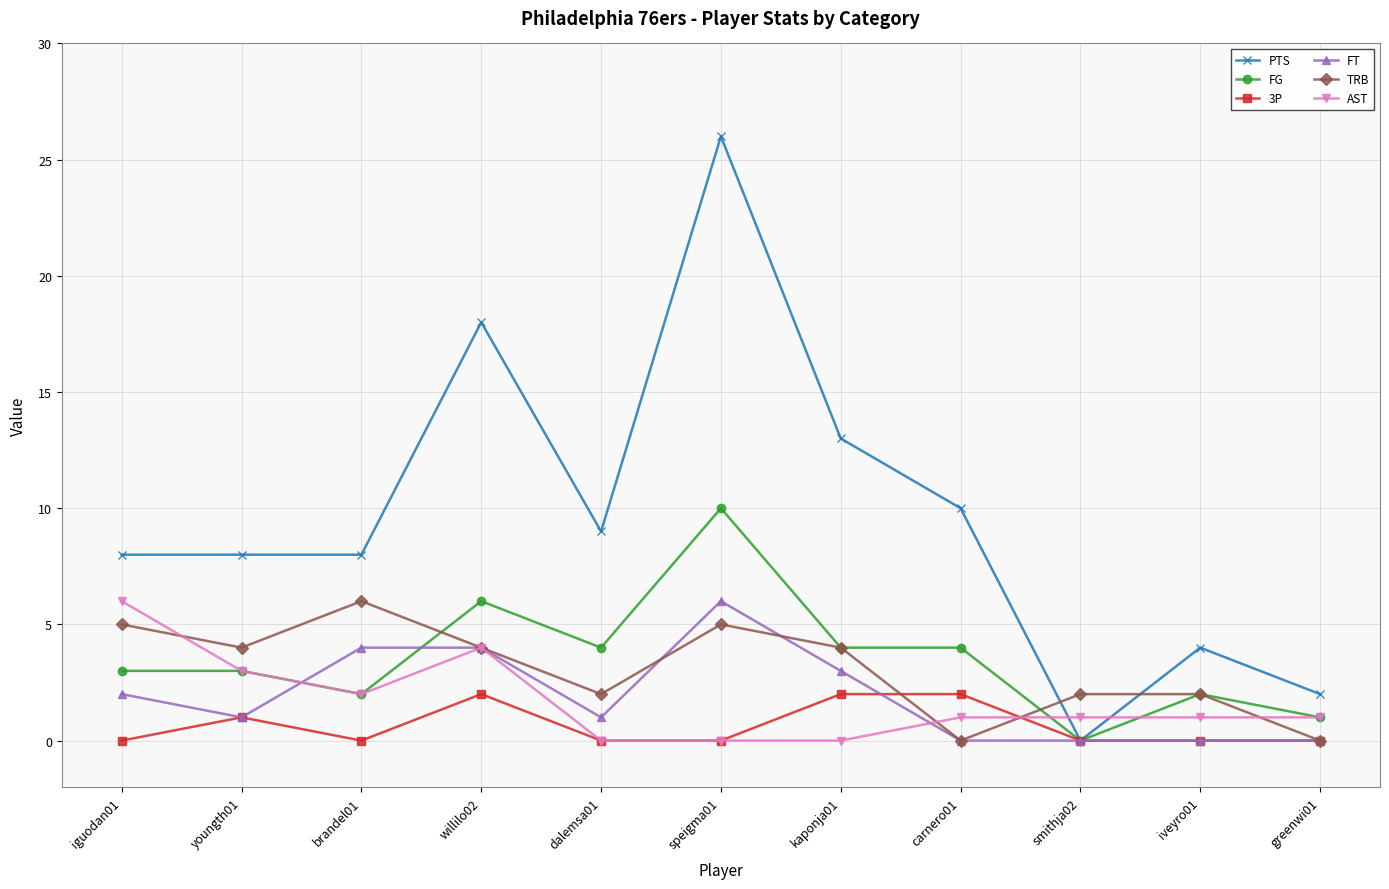

How many data points in TRB are less than 4?

5